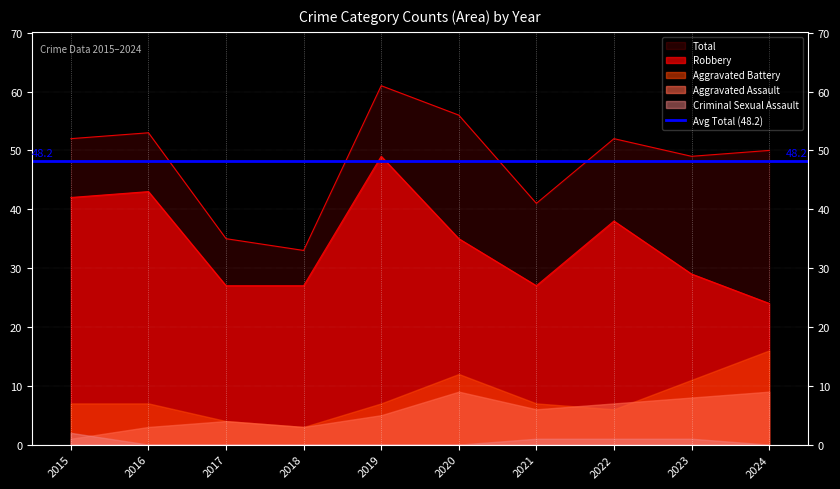

What are all the series names shown in the legend?

Aggravated Assault, Aggravated Battery, Criminal Sexual Assault, Robbery, Total